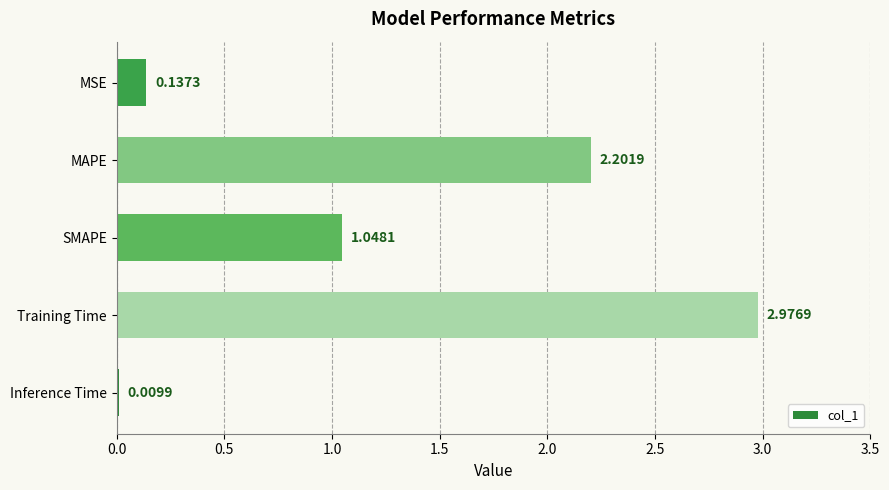

What is the ratio of the value at Training Time to the value at SMAPE?

2.8